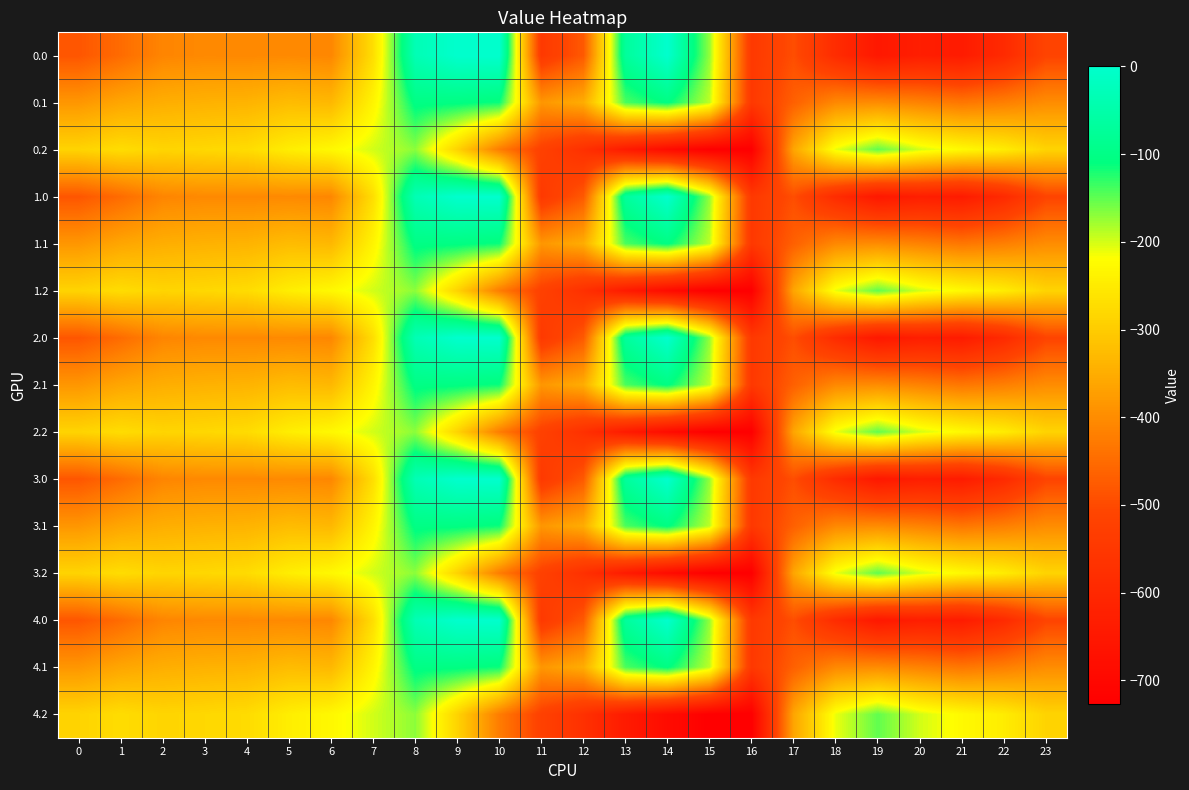

At which category does the chart reach its minimum across all series?

16